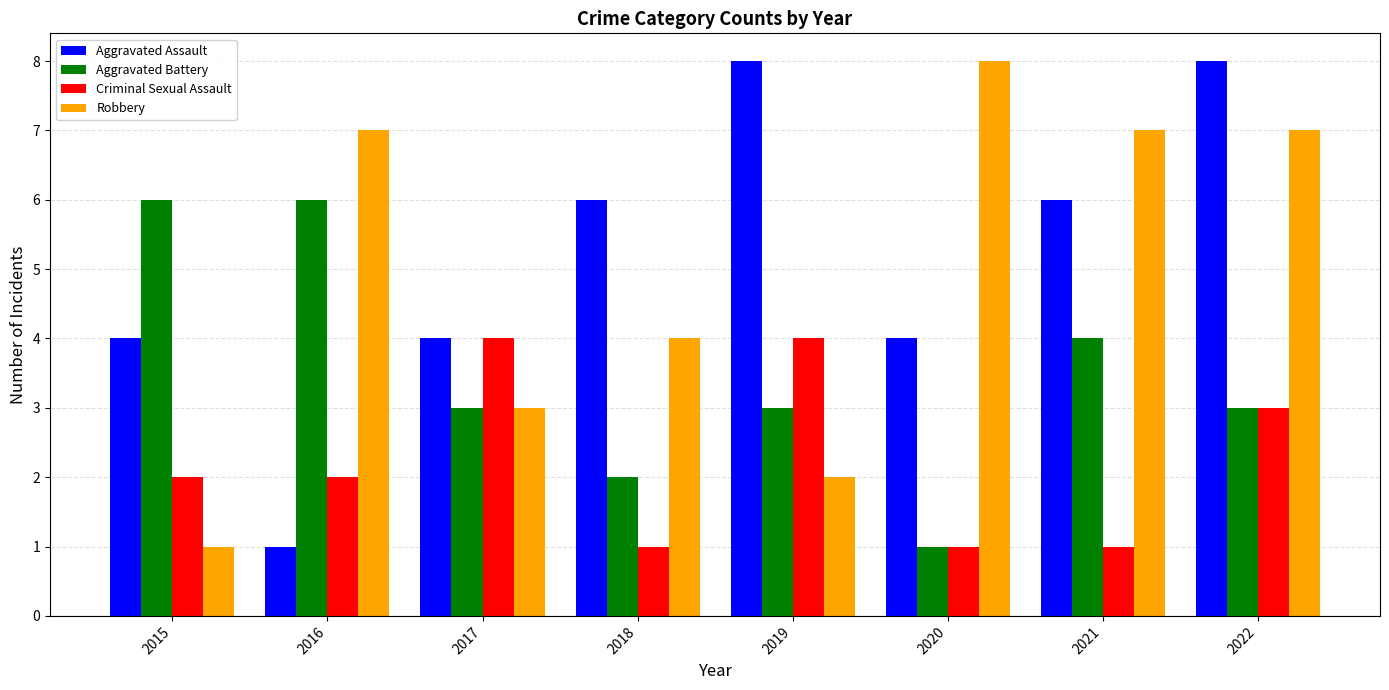

Is the value of Aggravated Assault at 2019 greater than the value of Aggravated Battery at 2018?

Yes